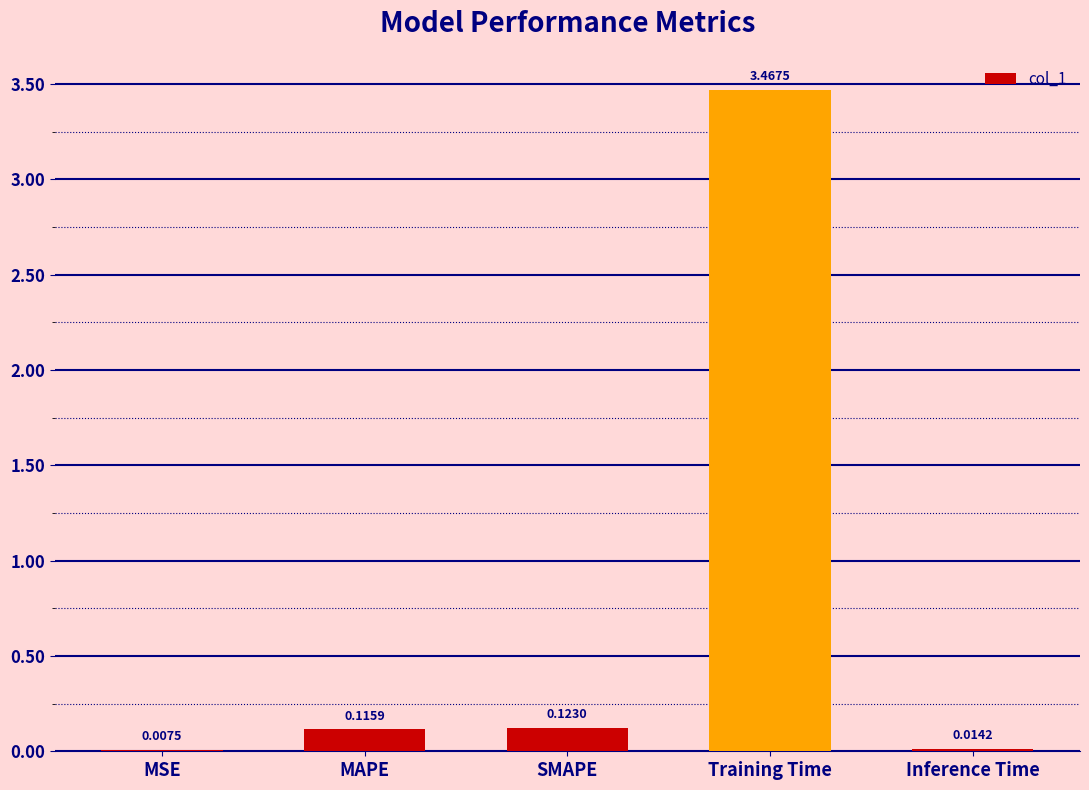

What is the change in value from MSE to Training Time?

+3.5